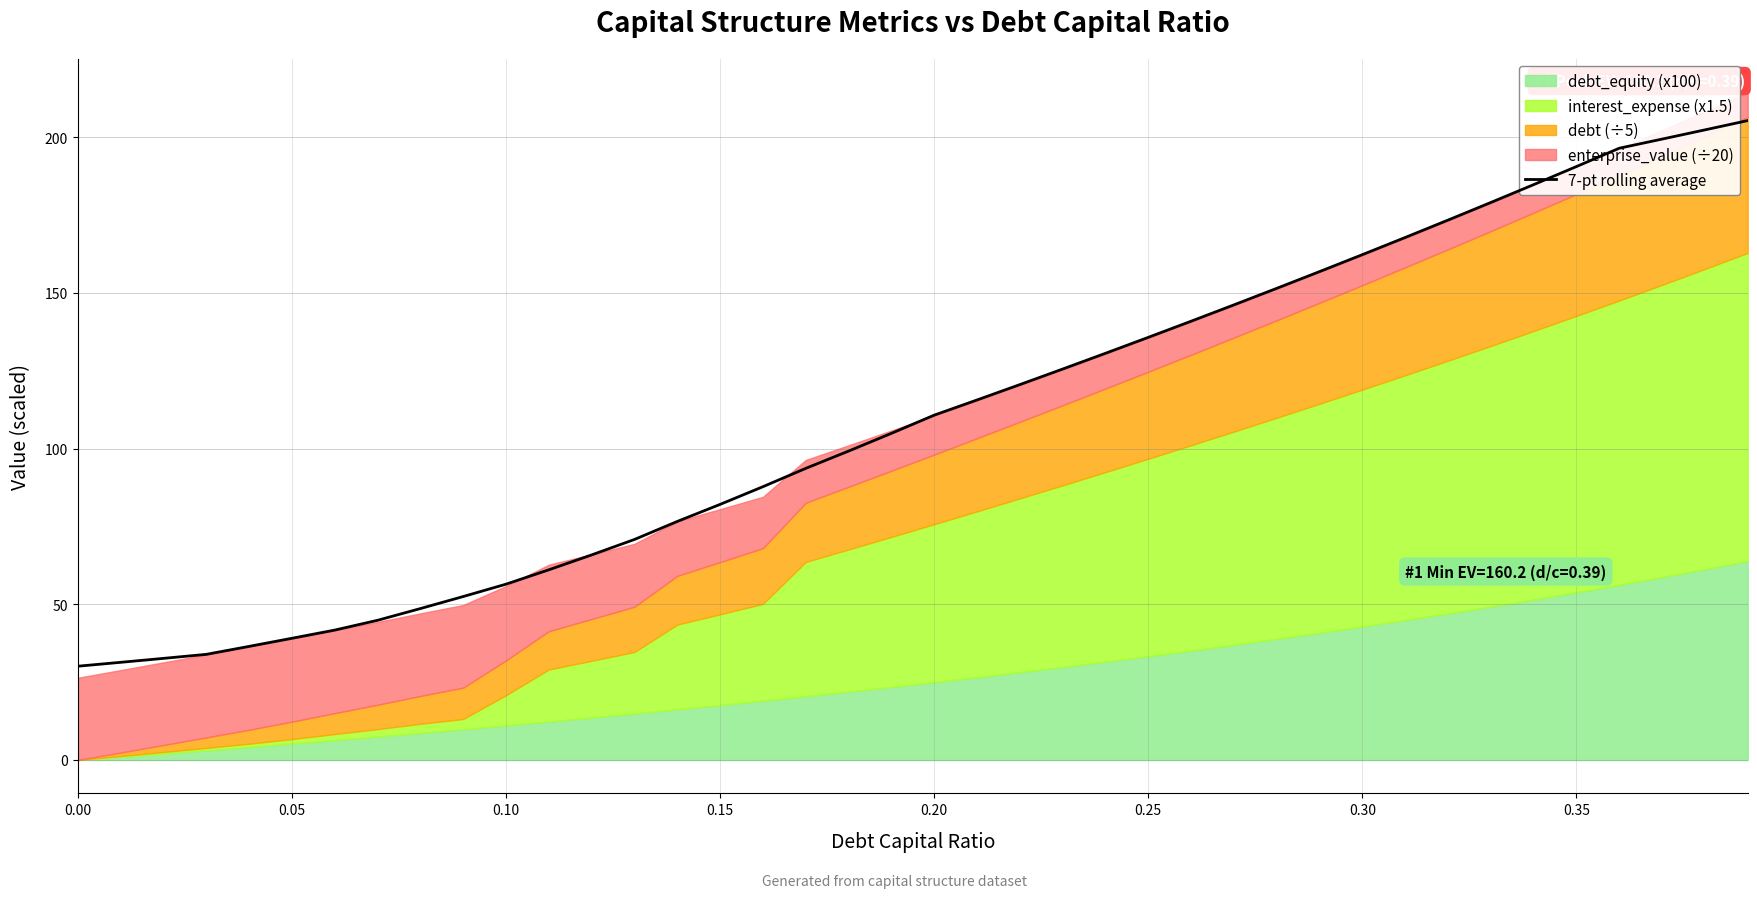

What is the difference between the maximum and minimum values?

175.2